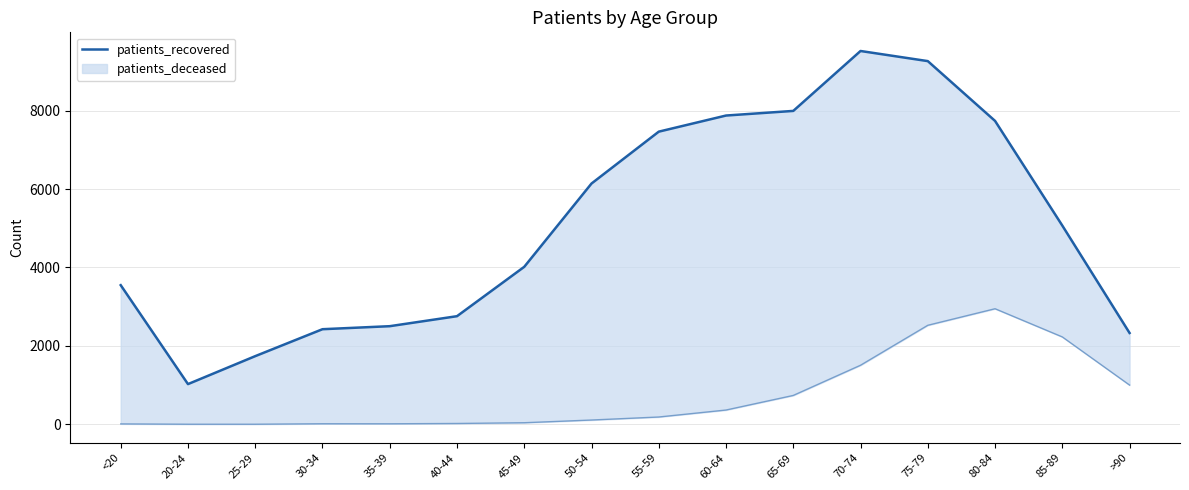

True or false: the data has more than 2 interior local peaks.

False